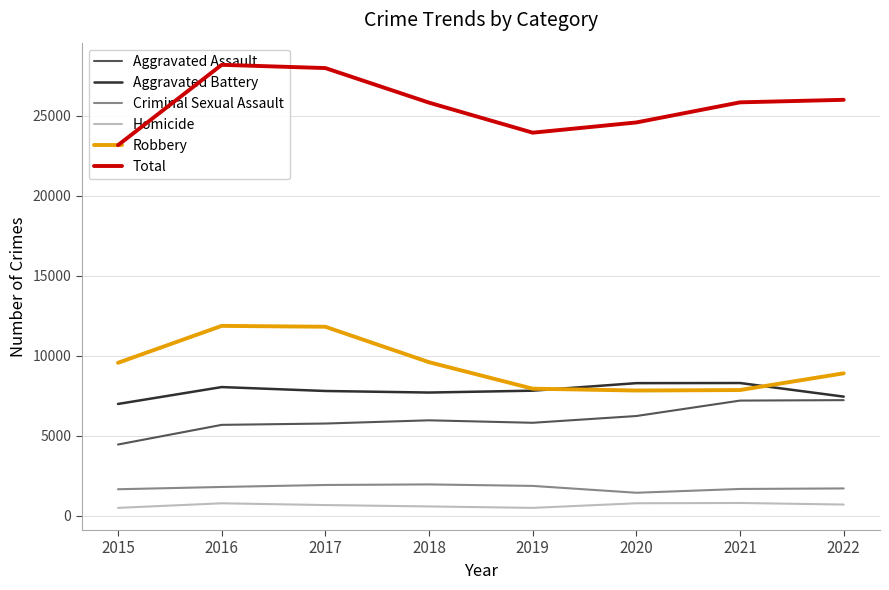

What is the total value across all series at 2018?

51642